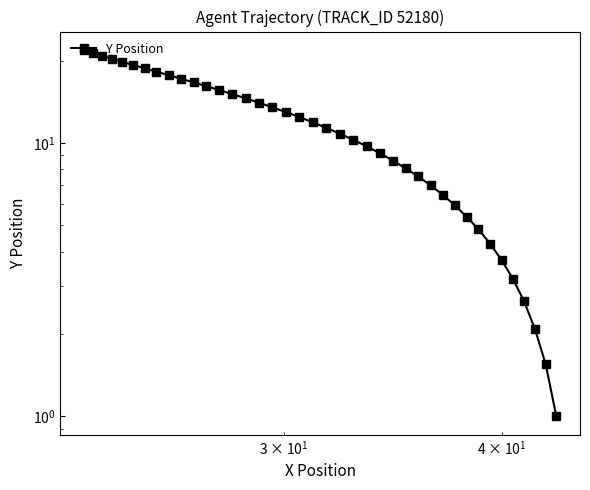

Reading left to right, extract all data points from this chart.

21.9	21.4	20.8	20.3	19.8	19.3	18.7	18.2	17.7	17.2	16.7	16.1	15.6	15.1	14.5	14.0	13.5	13.0	12.4	11.9	11.4	10.8	10.3	9.7	9.2	8.6	8.1	7.5	7.0	6.5	5.9	5.4	4.8	4.3	3.7	3.2	2.6	2.1	1.5	1.0